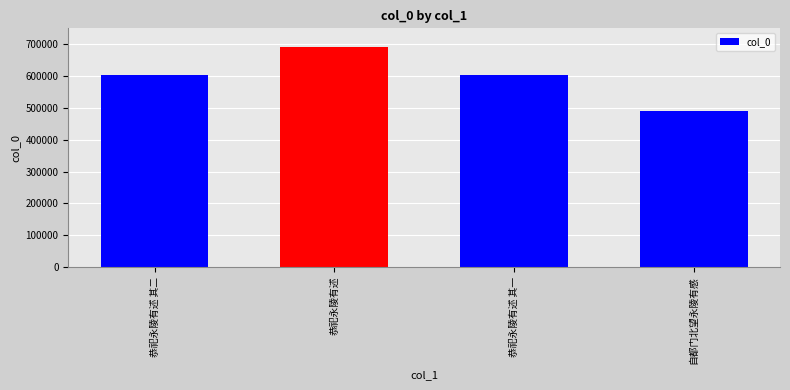

What is the label of the 4th bar from the left?

自都门北望永陵有感